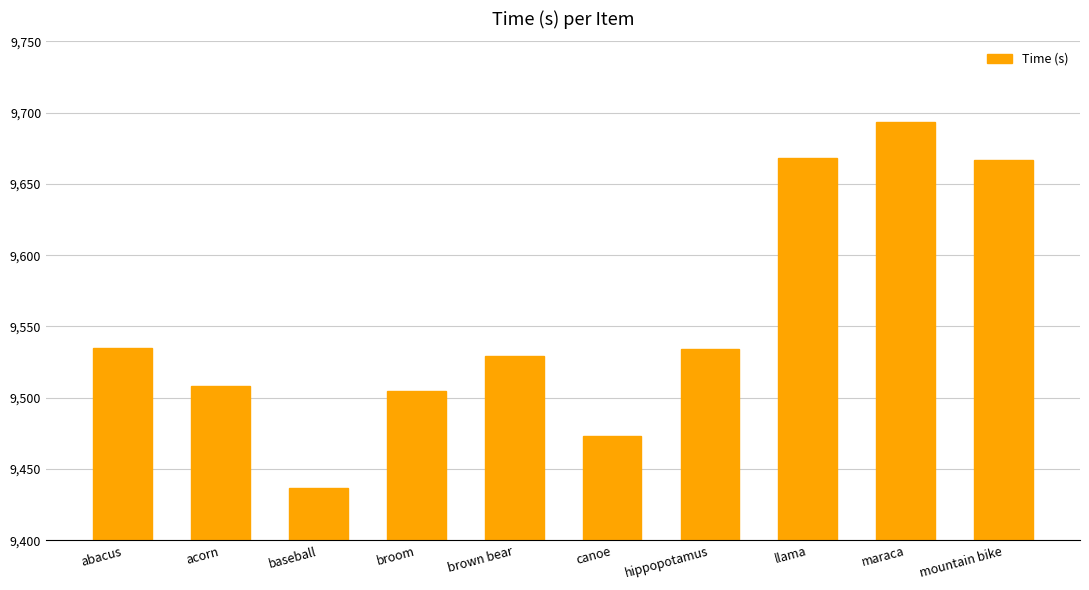

Count the number of data series in this chart.

1